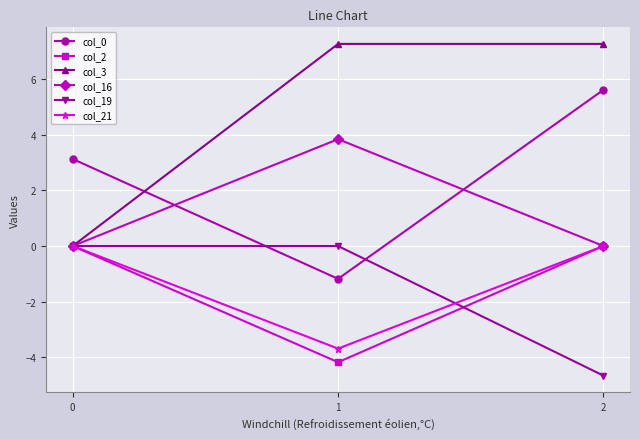

Reading left to right, list all the values displayed in this chart.

col_0: 0=3.1	1=-1.2	2=5.6
col_2: 0=0.0	1=-4.2	2=0.0
col_3: 0=0.0	1=7.3	2=7.3
col_16: 0=0.0	1=3.8	2=0.0
col_19: 0=0.0	1=0.0	2=-4.7
col_21: 0=0.0	1=-3.7	2=0.0